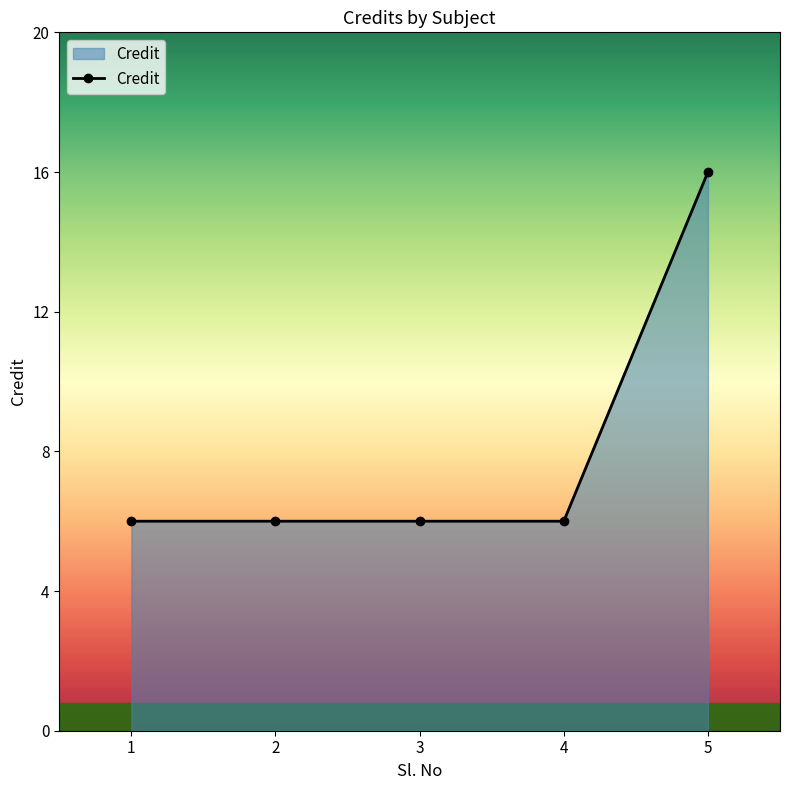

Approximately how many times larger is the value at 2 compared to 3?

1.0